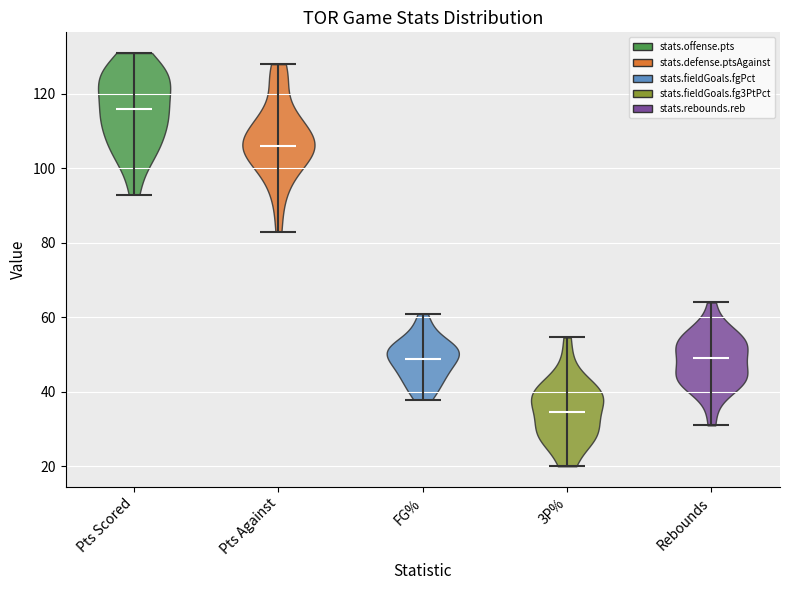

What is the lowest point the violin for Rebounds reaches on the y-axis? The values are not printed on the chart, so give them approximately, as read against the axis.

32